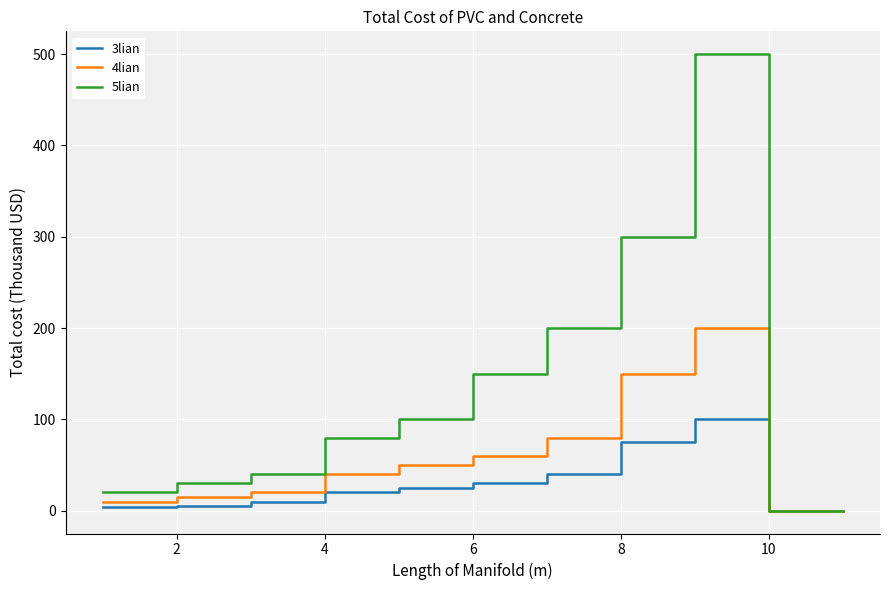

List the series in order of their overall mean, lowest first.

3lian, 4lian, 5lian